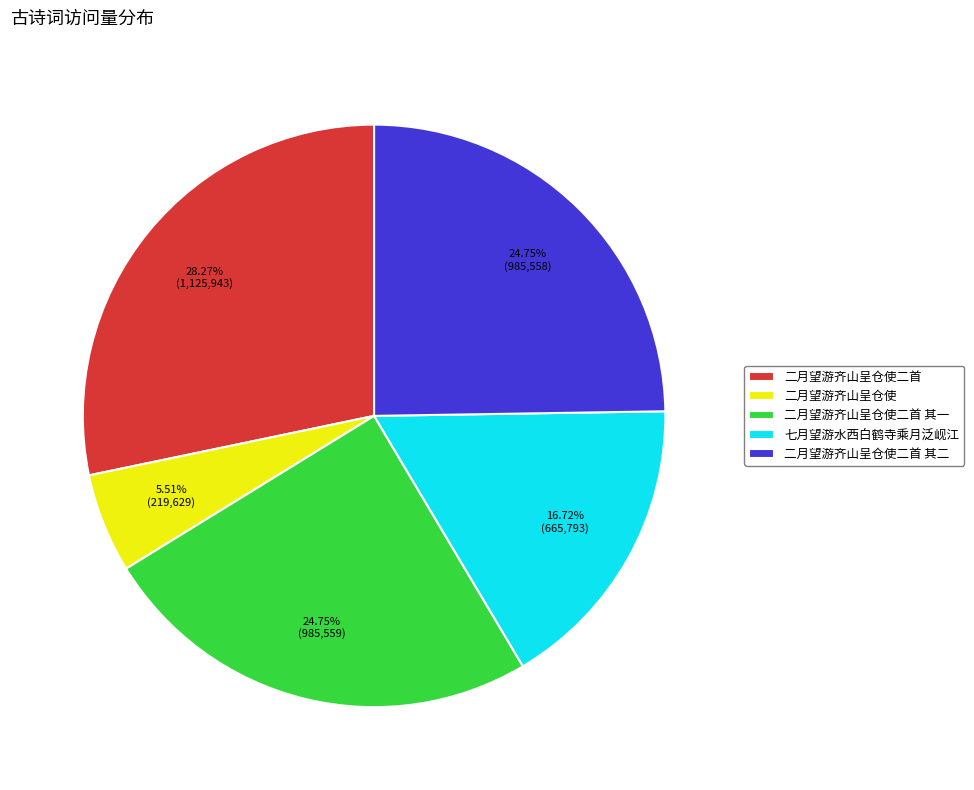

Which has a higher value, 二月望游齐山呈仓使二首 or 二月望游齐山呈仓使?

二月望游齐山呈仓使二首